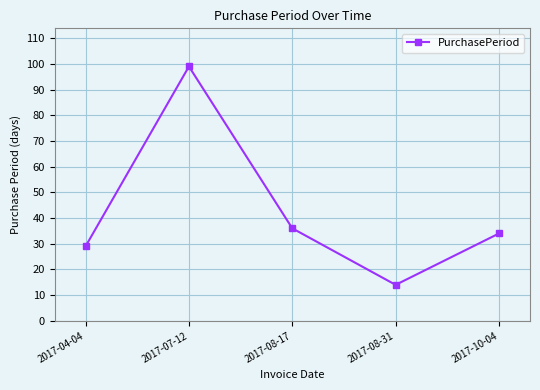

How many lines are shown in the chart?

1